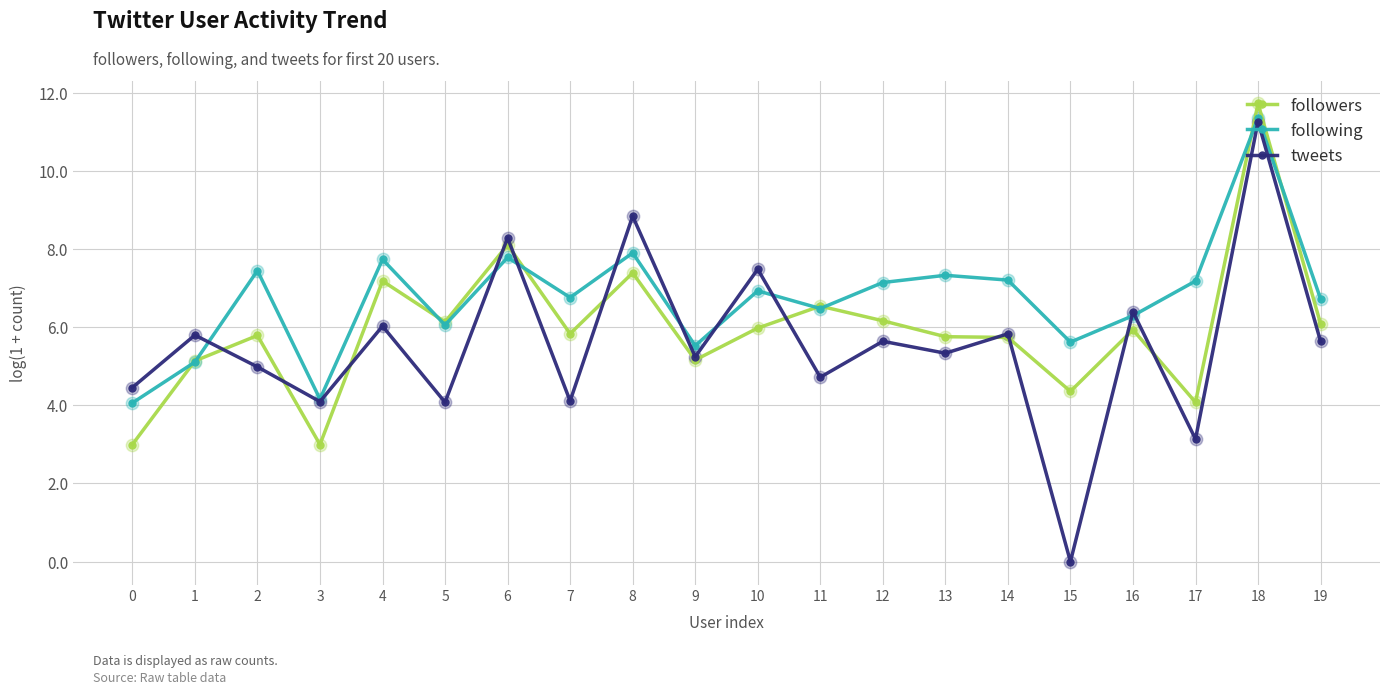

What are all the series names shown in the legend?

followers, following, tweets